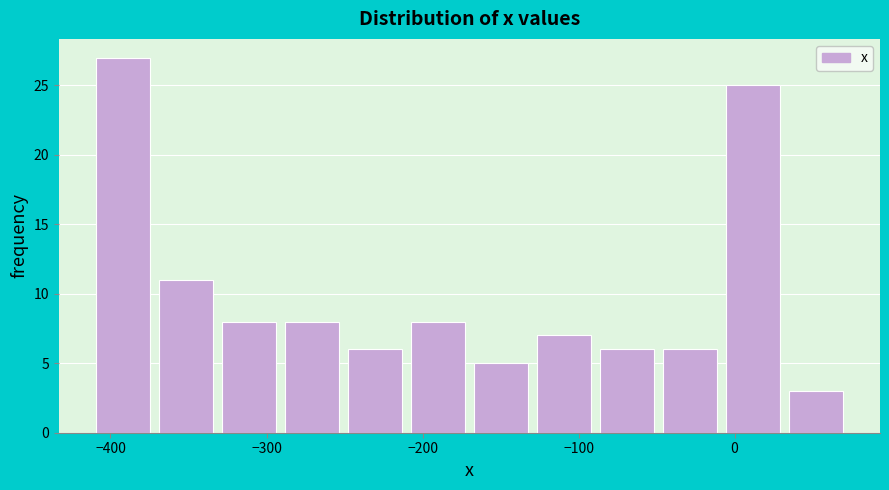

Over which range of the x-axis is the bar tallest?

-410 to -370